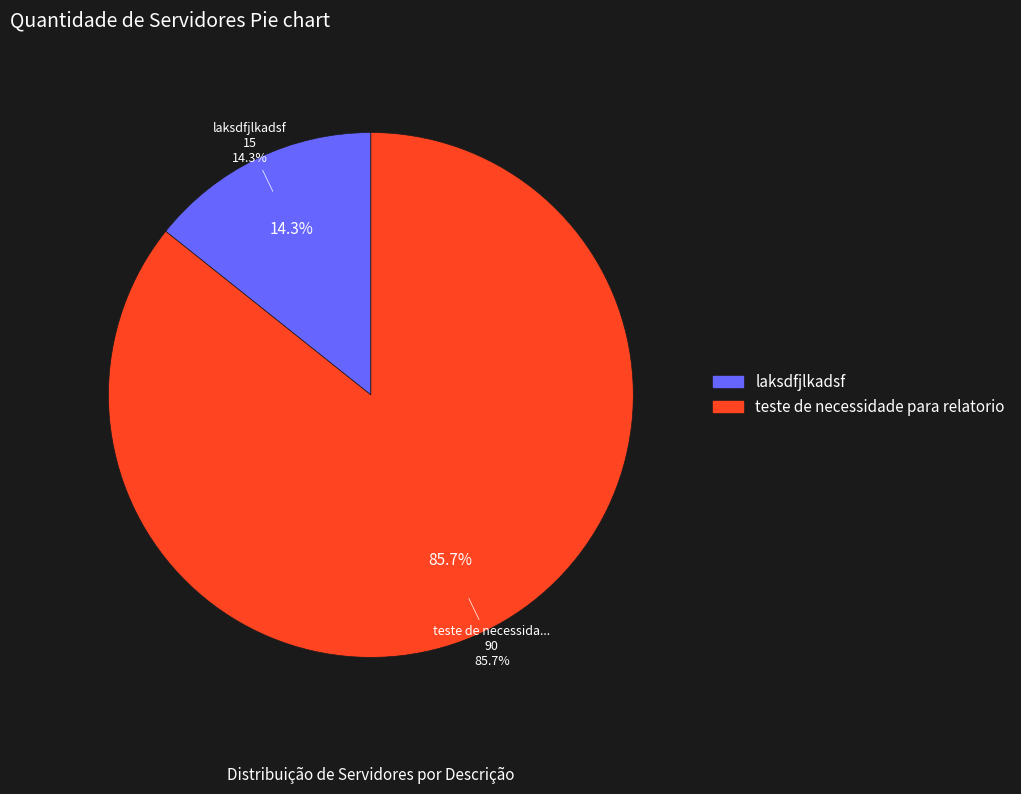

To the nearest percent, what is the average slice percentage?

50%